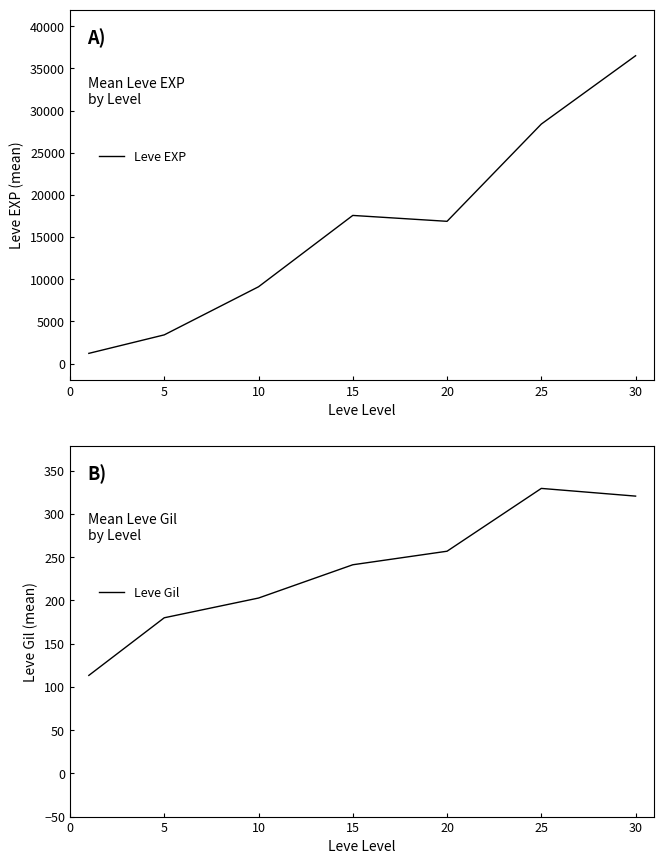

Is it true that Leve Gil equals 320.8 at 30?

True